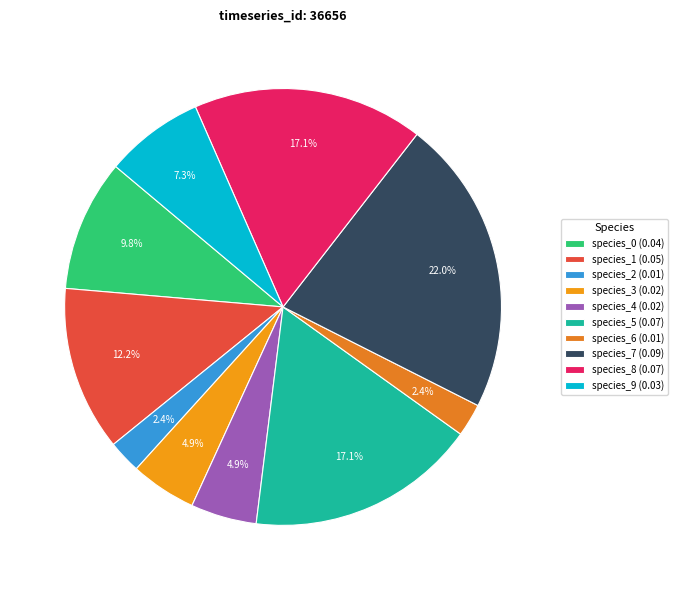

What is the total percentage of species_5 and species_4?

22.0%